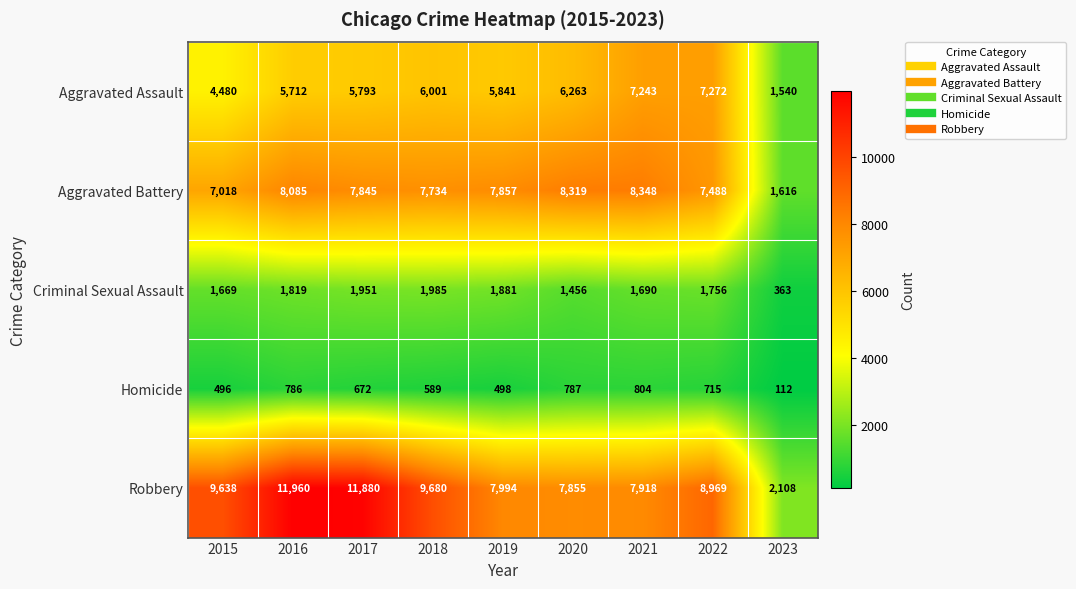

What is the difference between the Homicide values at 2019 and 2023?

386